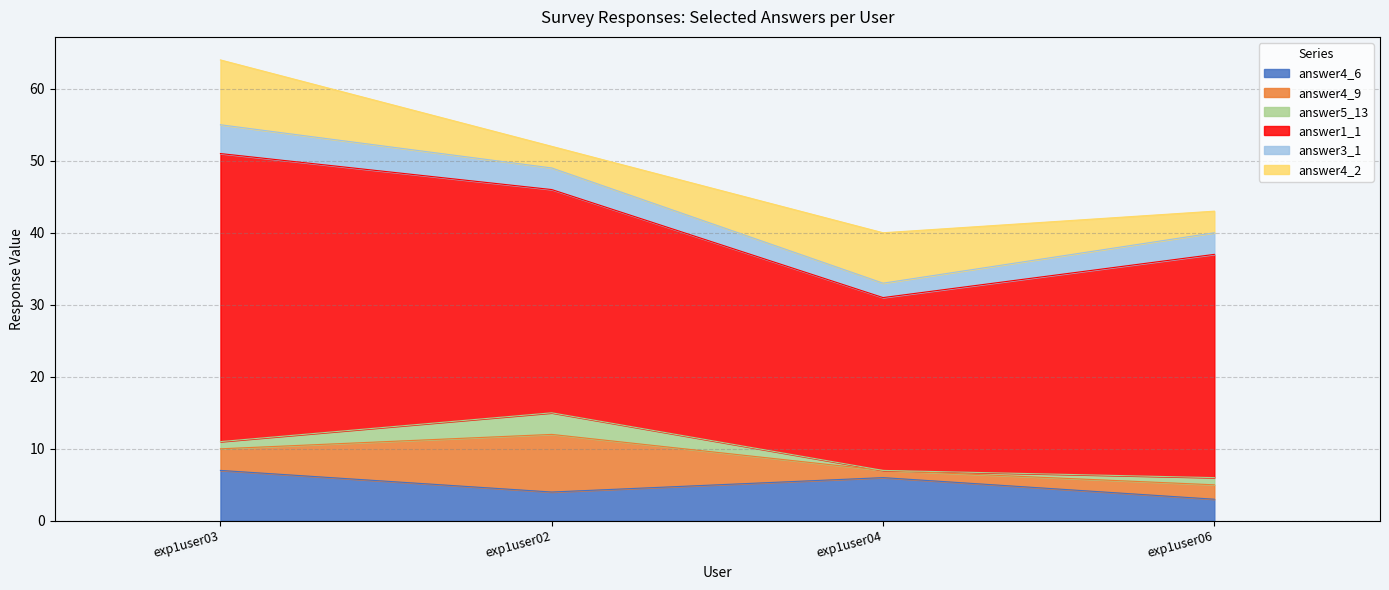

True or false: answer1_1 and answer5_13 cross at least once.

False